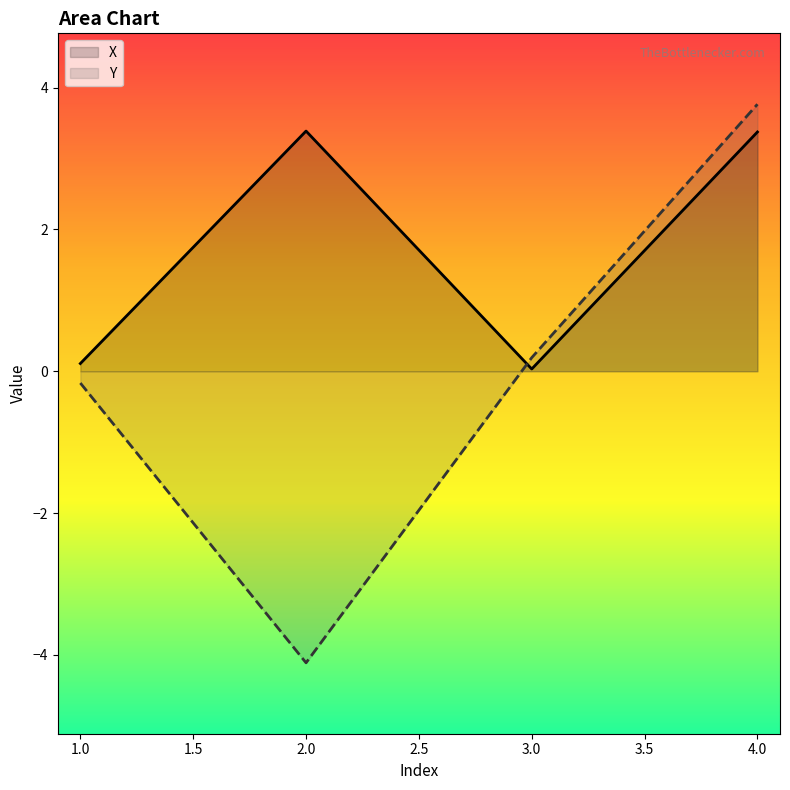

Which label corresponds to the largest value in the chart?

4.0